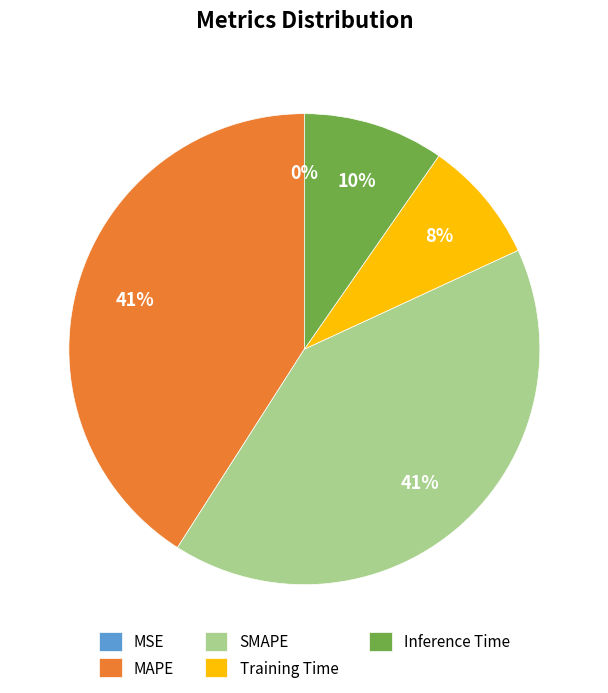

Is the sum of Inference Time and MAPE greater than half?

Yes